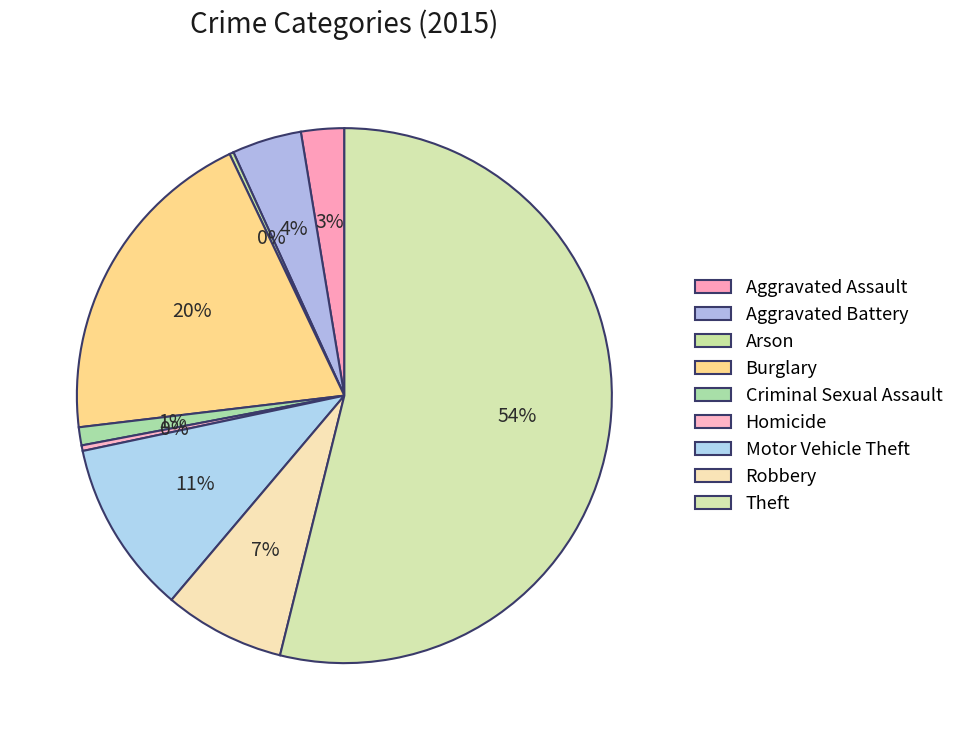

What is the total percentage of Criminal Sexual Assault and Homicide?

1.4%